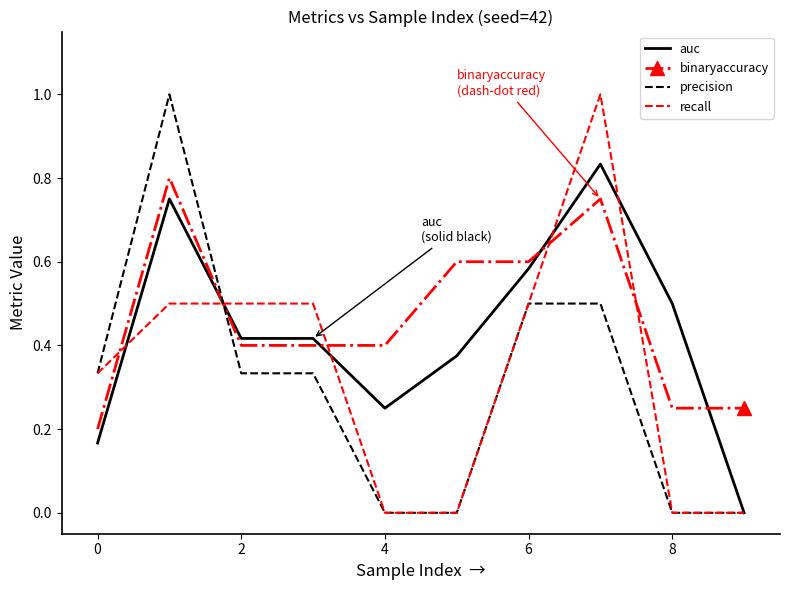

How many categories are shown in the chart?

10